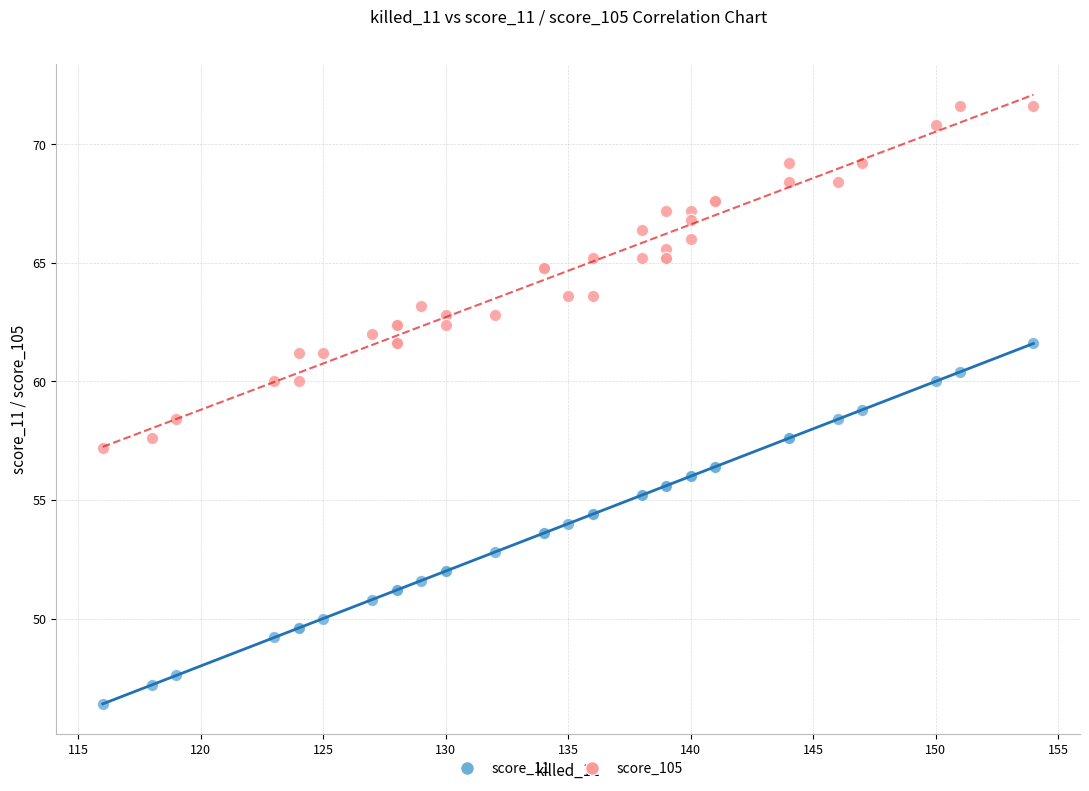

What is the X range (max minus min) for the scatter plot?

38.0